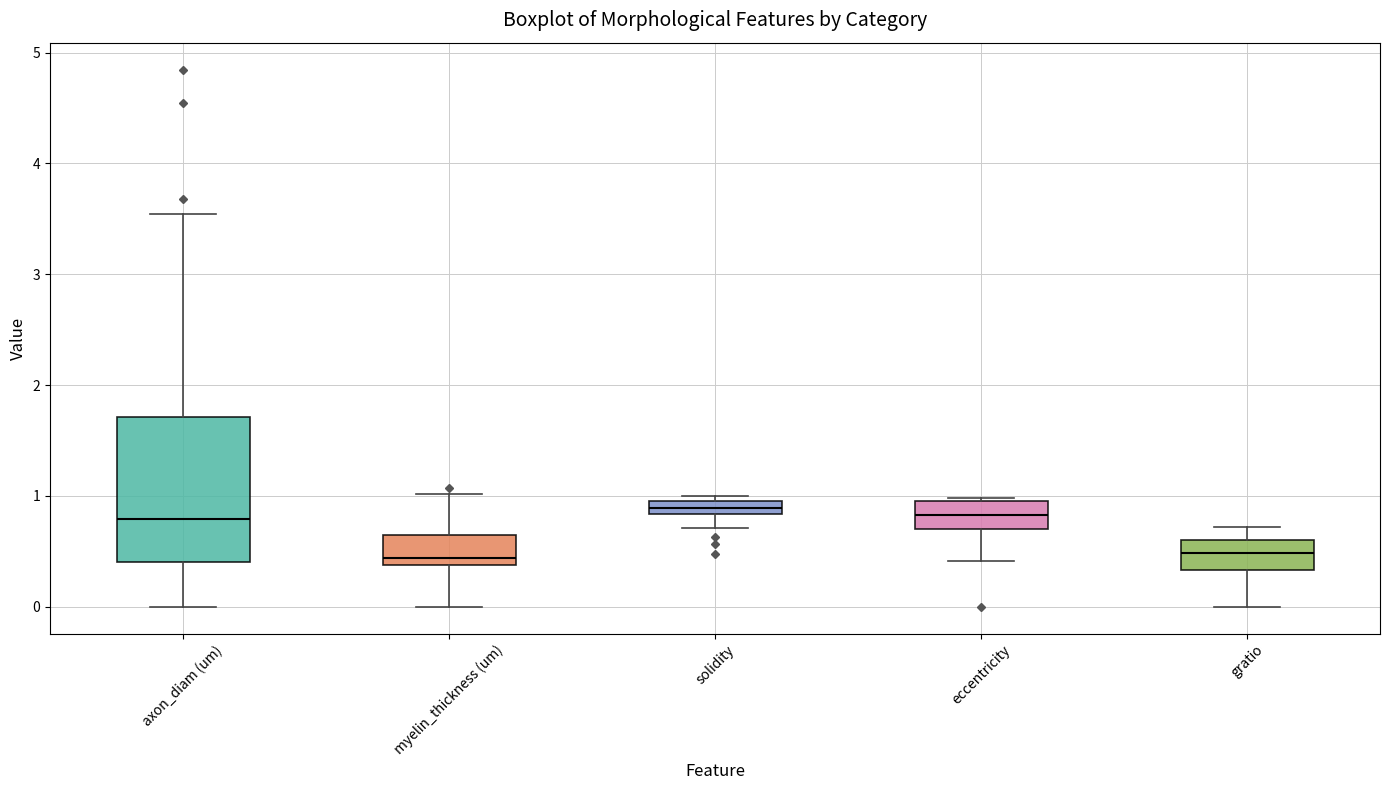

Where does the upper whisker of the box for gratio end on the y-axis? The values are not printed on the chart, so give them approximately, as read against the axis.

0.7